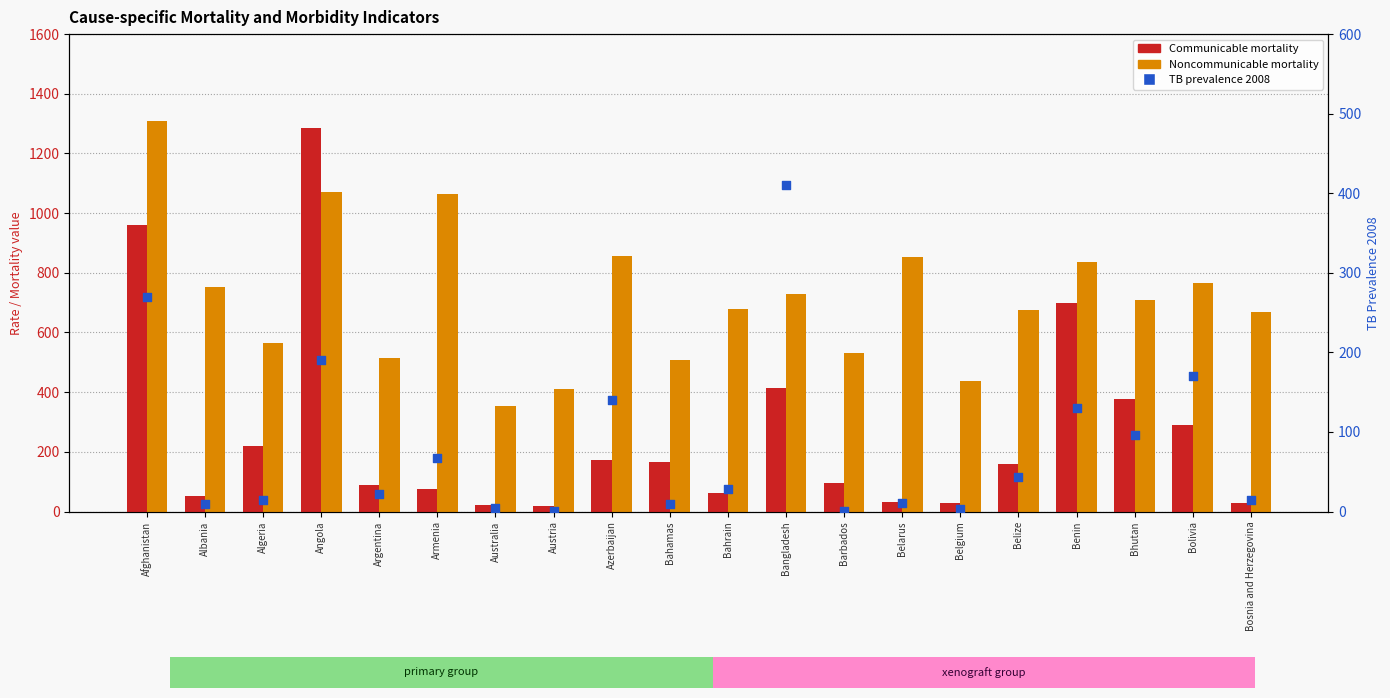

Which series has the largest total across all categories?

Noncommunicable